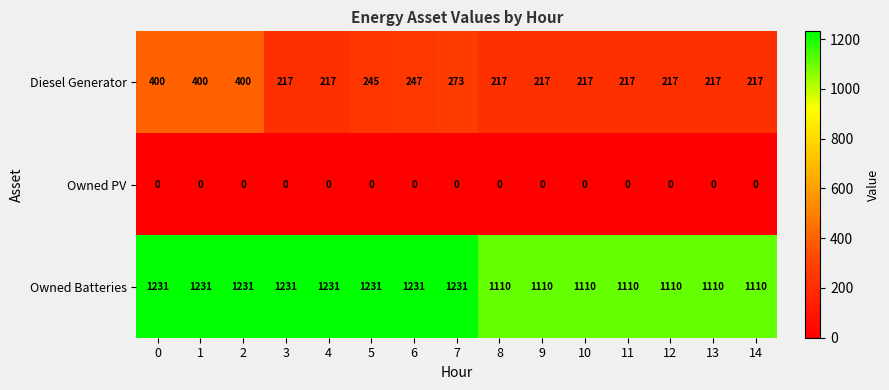

Read the Diesel Generator value at 10, to the nearest 5.

215